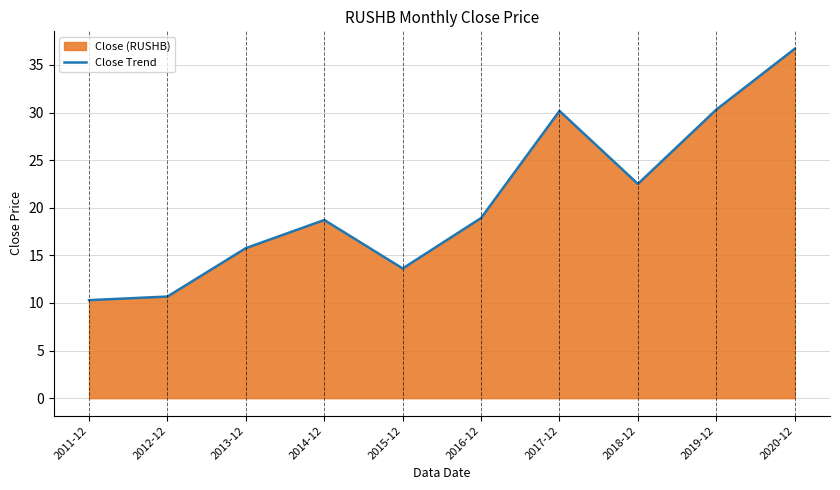

What is the label of the 9th point from the left?

2019-12